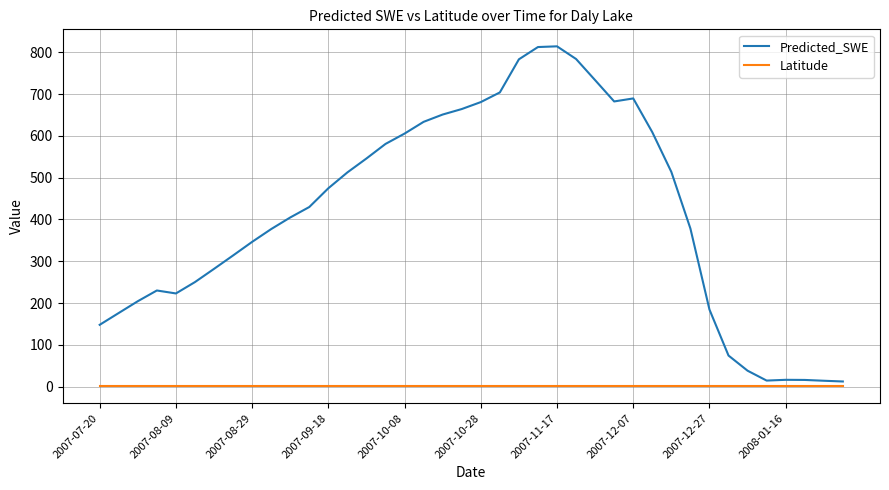

What is the greatest value displayed?

814.5